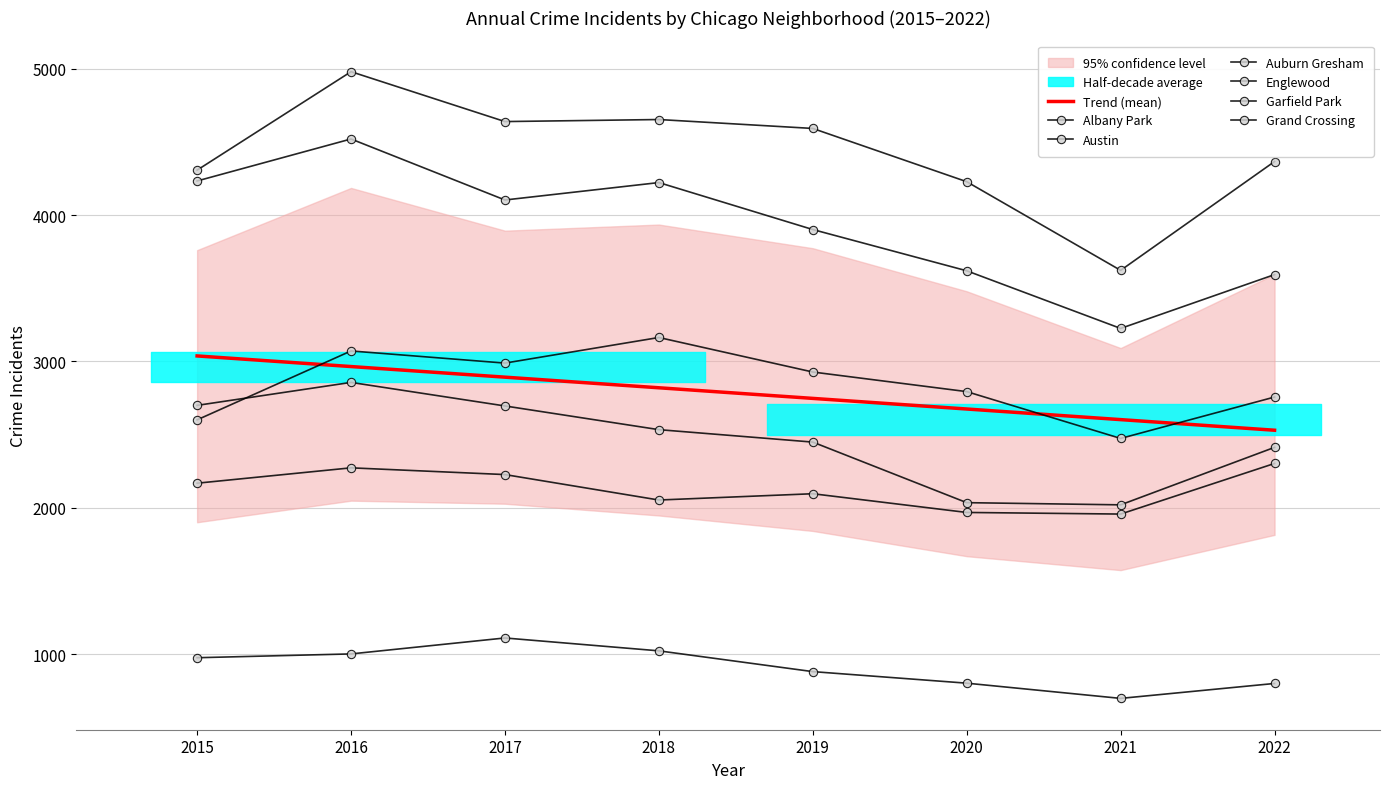

At which category does Garfield Park reach its first local valley?

2017